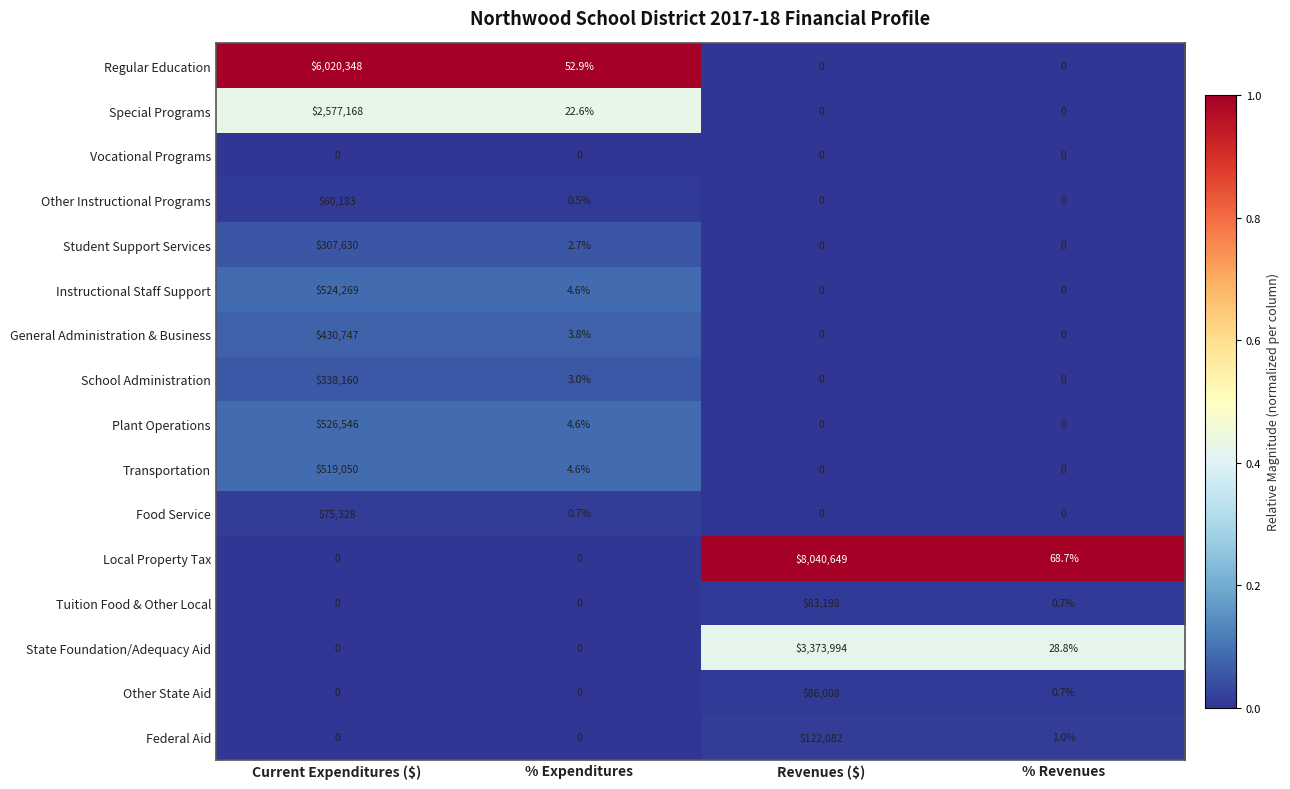

True or false: State Foundation/Adequacy Aid has a value of 28.8 at % Revenues.

True